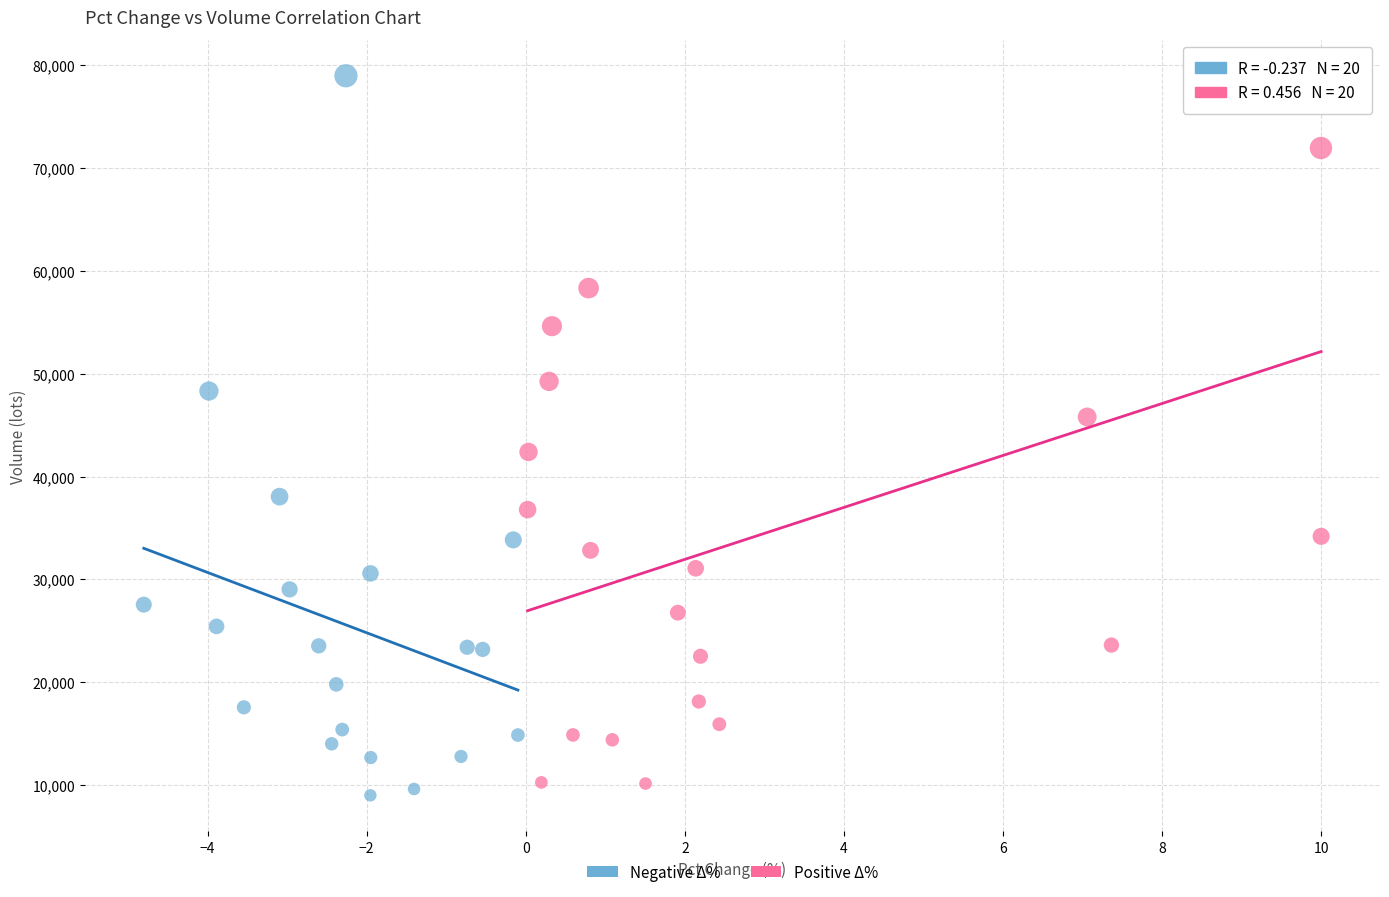

Which series contains the highest Y value?

Negative Δ%